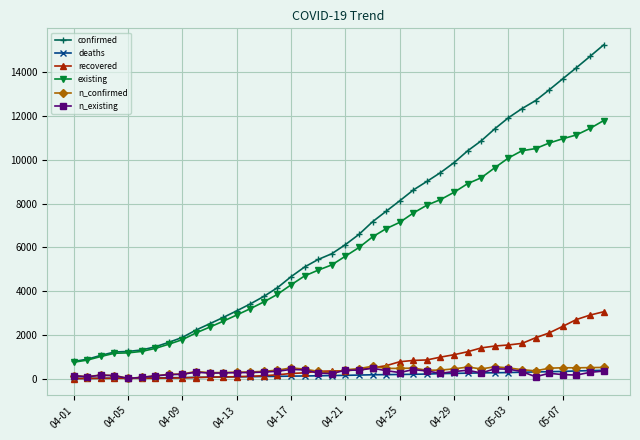

Which series has the widest spread of values?

confirmed